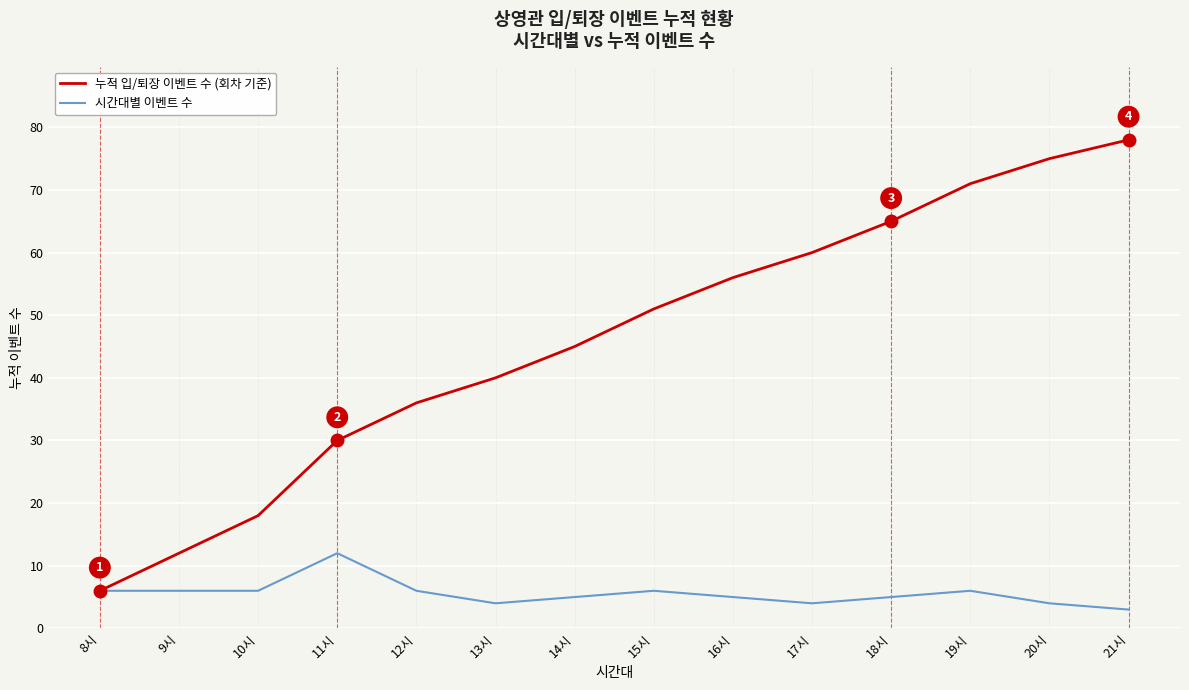

Read the 시간대별 이벤트 수 value at 20시.

4